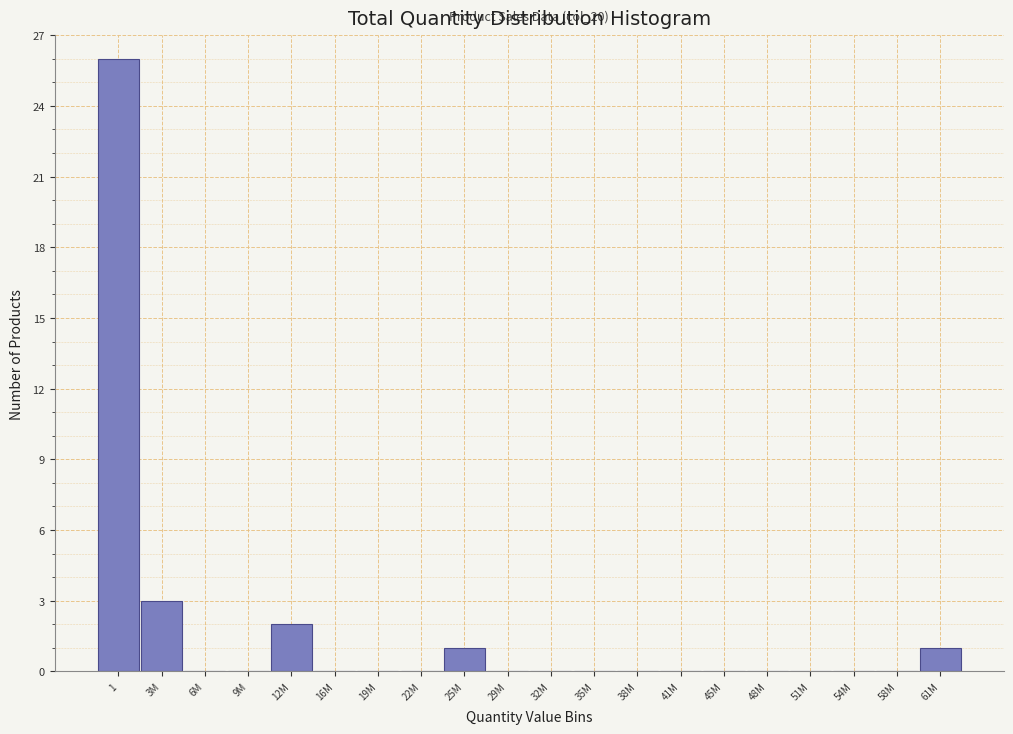

Reading left to right, extract all data points from this chart.

1=26	3M=3	6M=0	9M=0	12M=2	16M=0	19M=0	22M=0	25M=1	29M=0	32M=0	35M=0	38M=0	41M=0	45M=0	48M=0	51M=0	54M=0	58M=0	61M=1